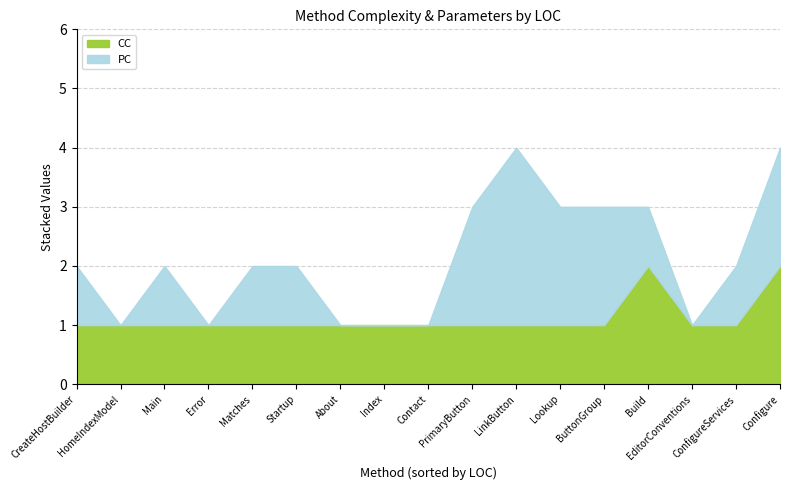

Is the value of PC at Configure greater than the value of CC at Index?

Yes